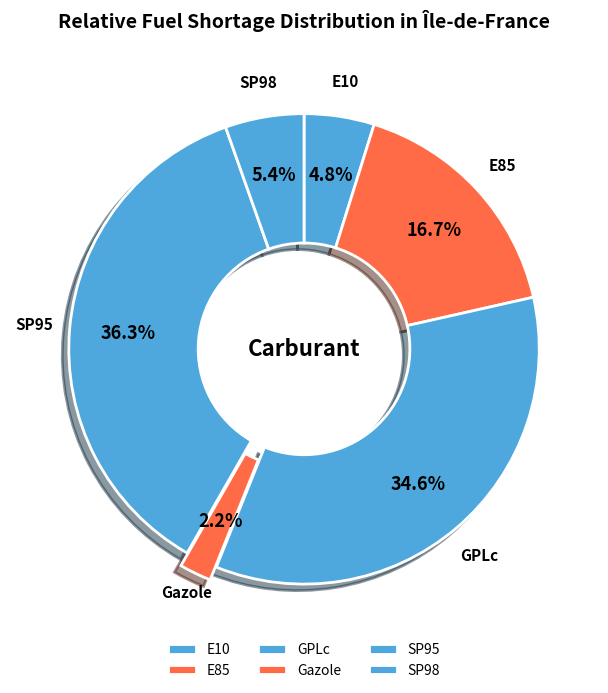

To the nearest percent, what is the difference between the Gazole and SP98 slice percentages?

3%